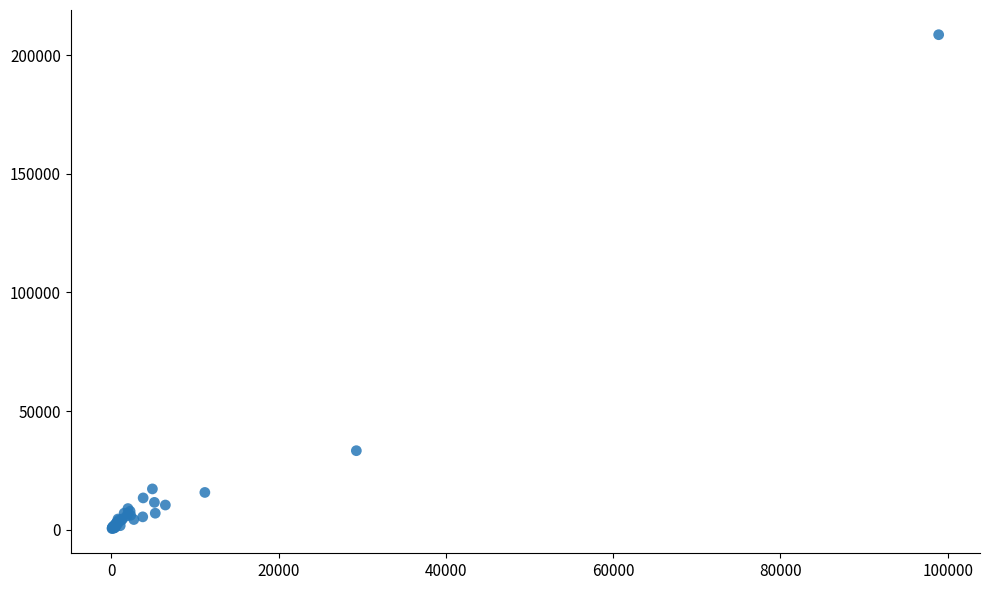

What Y value in the scatter plot is closest to 104554?

33266